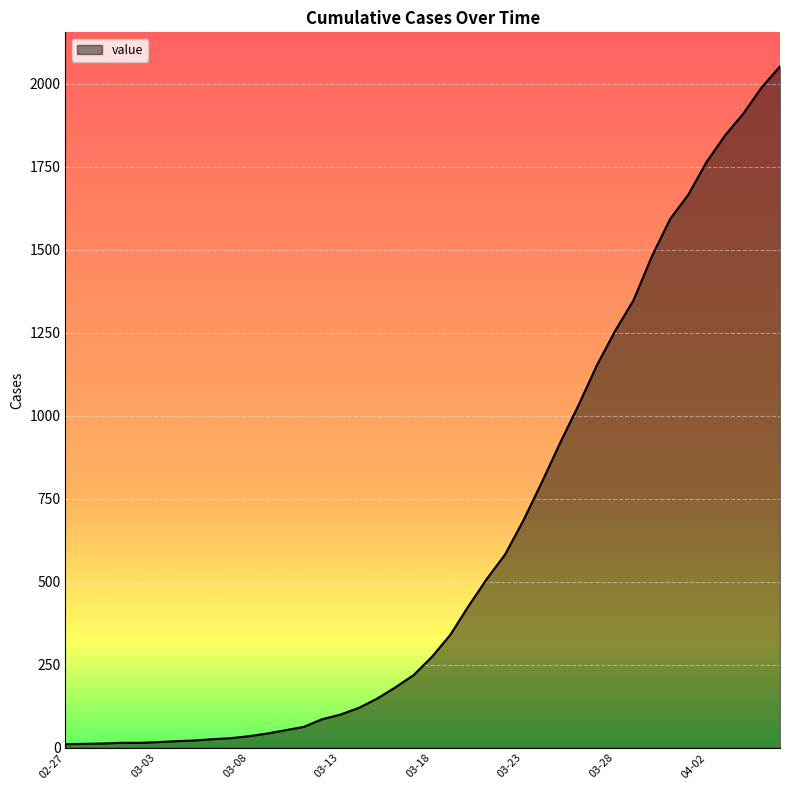

What is the difference between the maximum and minimum values?

2042